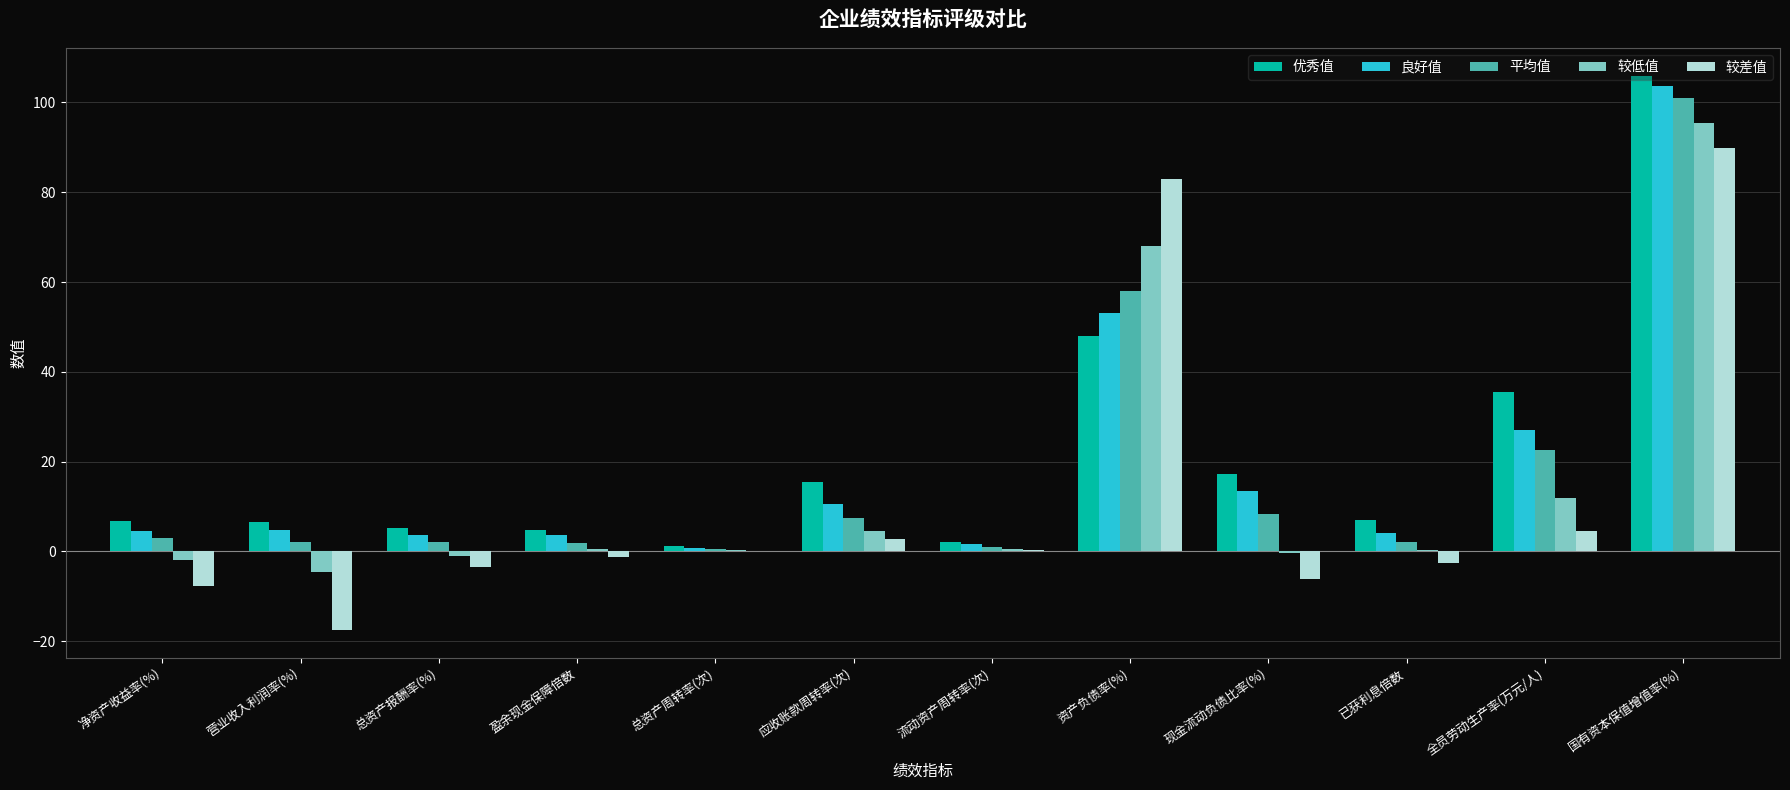

Between 营业收入利润率(%) and 总资产报酬率(%), which series saw the biggest shift?

较差值